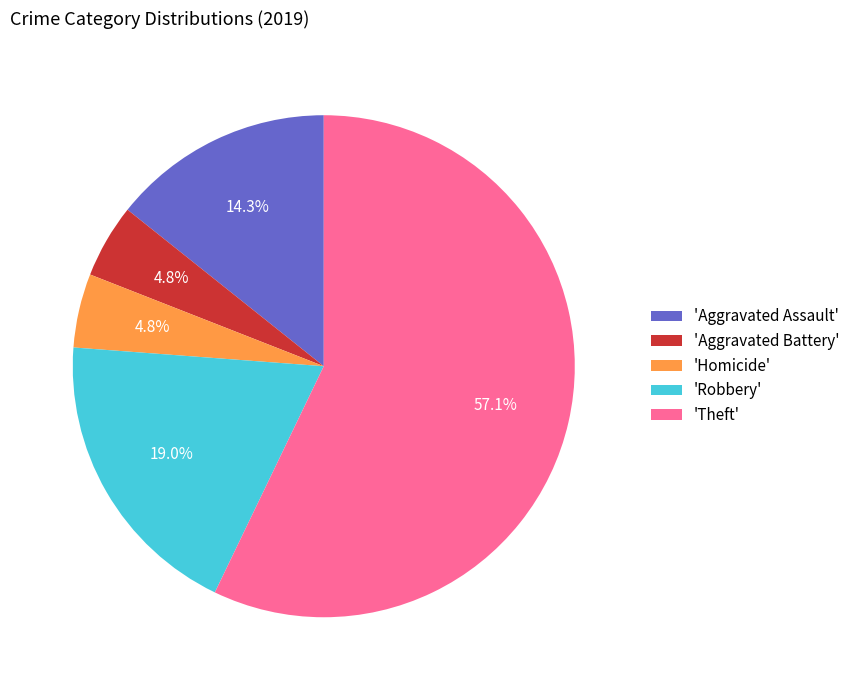

How much of the chart is everything except 'Aggravated Assault'?

85.7%